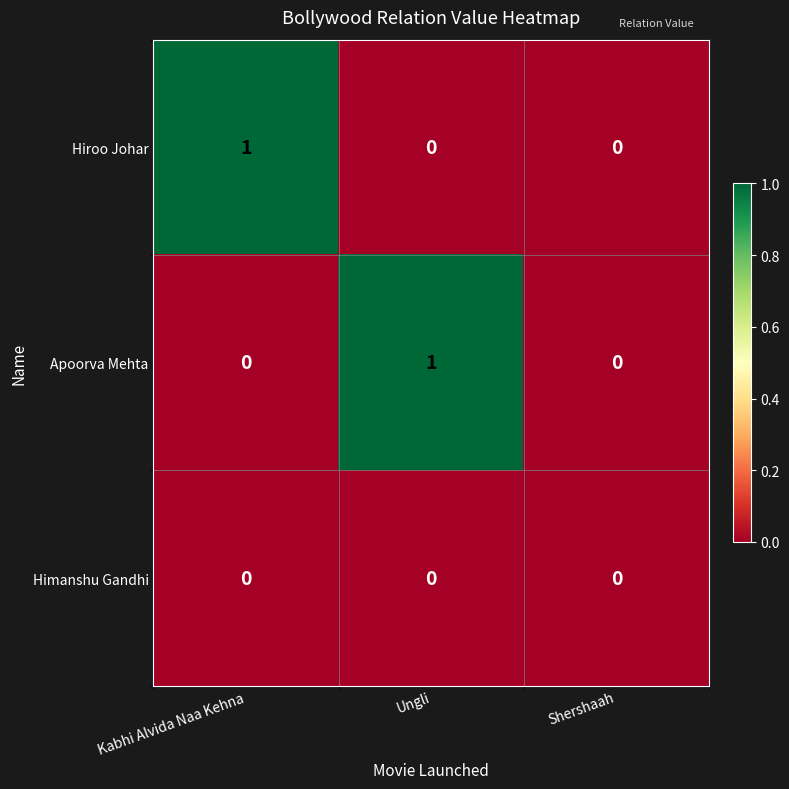

How many Apoorva Mehta values are between 0 and 1?

3